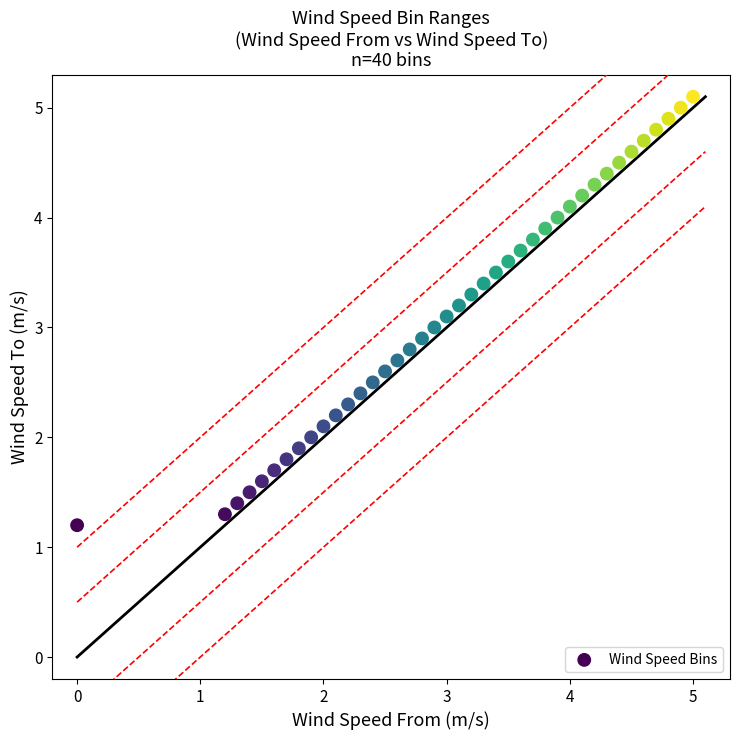

How many data points are displayed?

40